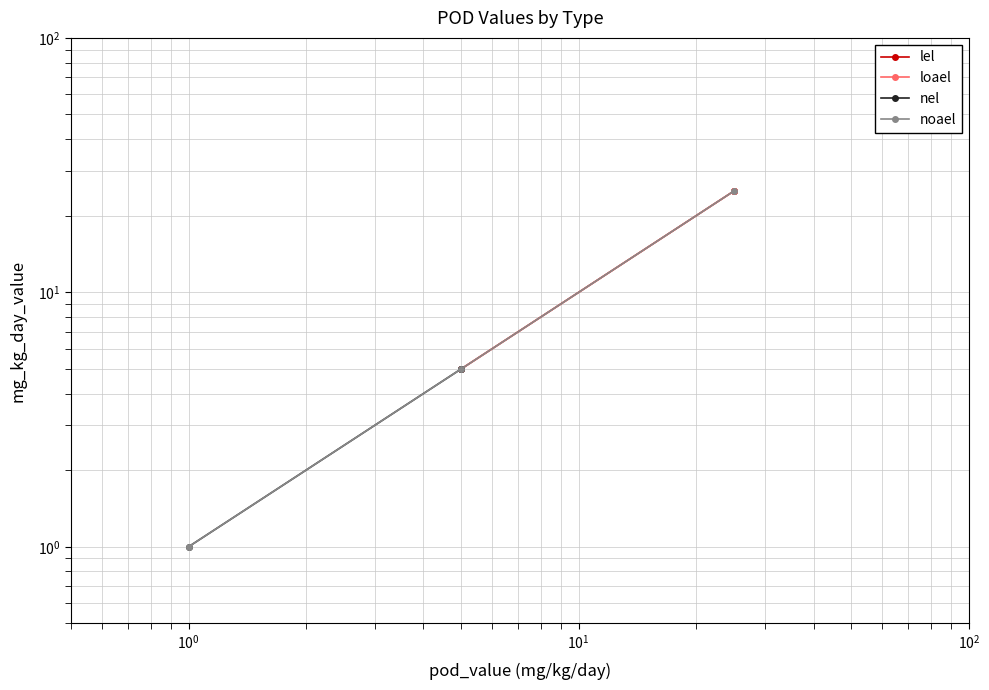

Is the value of nel at $\mathdefault{10^{0}}$ greater than the value of loael at $\mathdefault{10^{-1}}$?

No